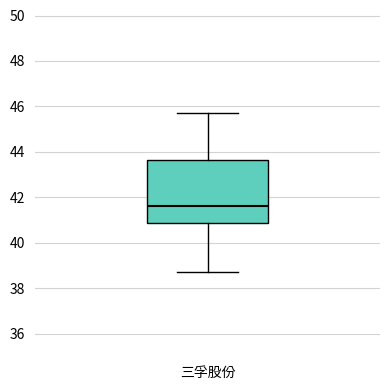

Read this box plot against the y-axis: the position of the median line, the range covered by the box, and the ends of both whiskers. The values are not printed on the chart, so give them approximately, as read against the axis.

median 41.6, box 40.8 to 43.6, whiskers 38.8 to 45.8